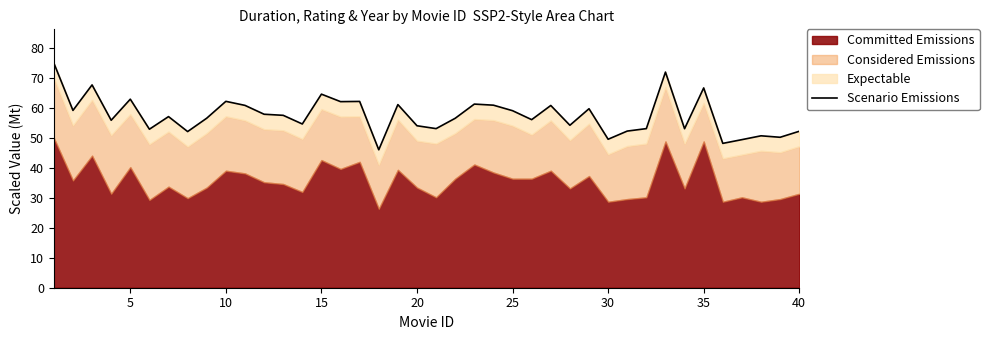

Is it true that the value at 15 is 19.6?

False